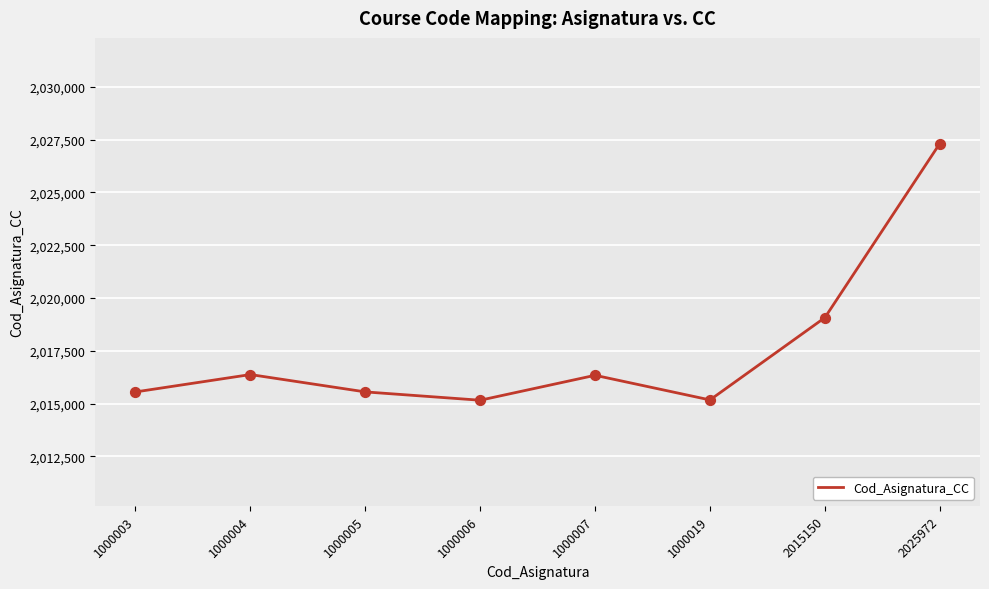

What is the change in value from 1000004 to 2015150?

+2695